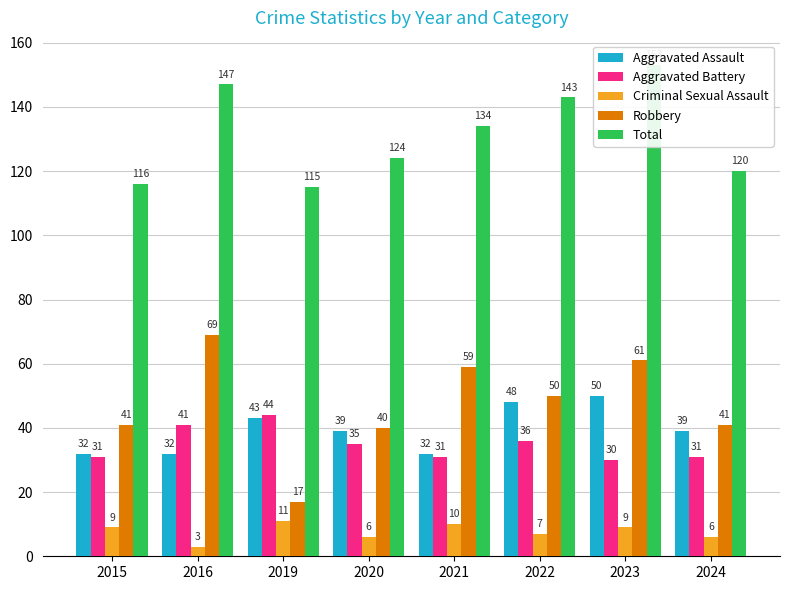

What is the difference between the Aggravated Assault values at 2020 and 2019?

4